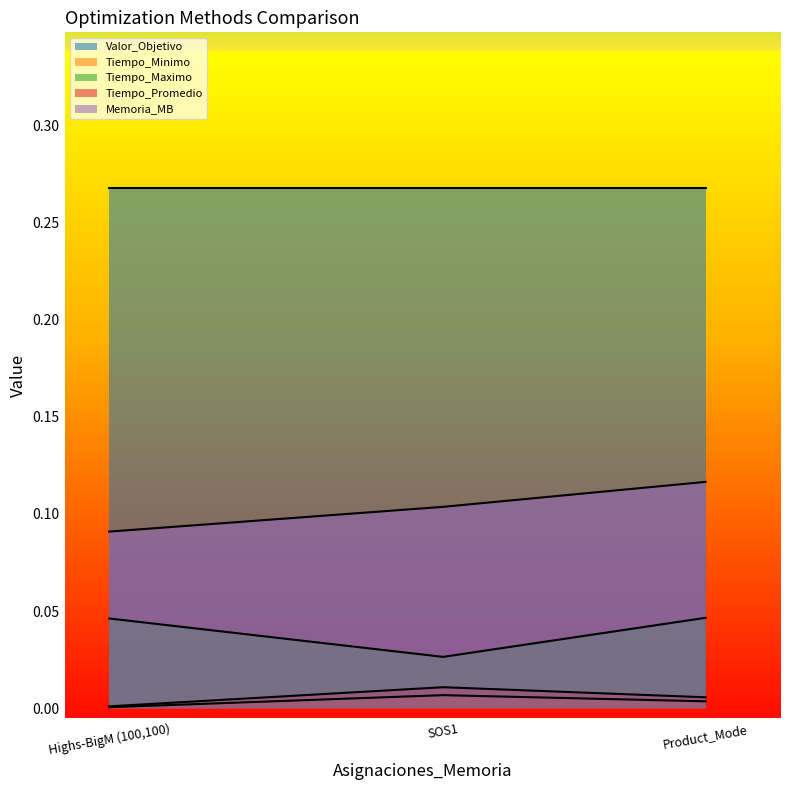

Which series has the widest spread of values?

Memoria_MB